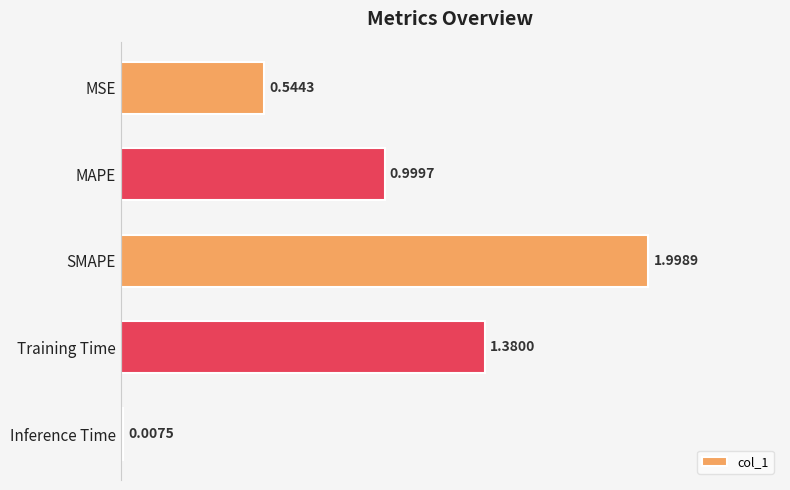

What is the label of the 2nd bar from the bottom?

Training Time